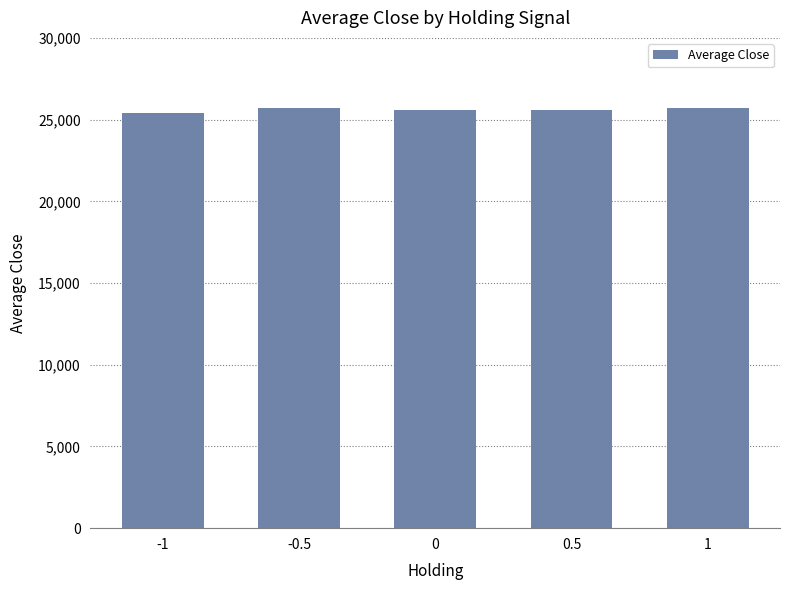

How many series are shown in this chart?

1